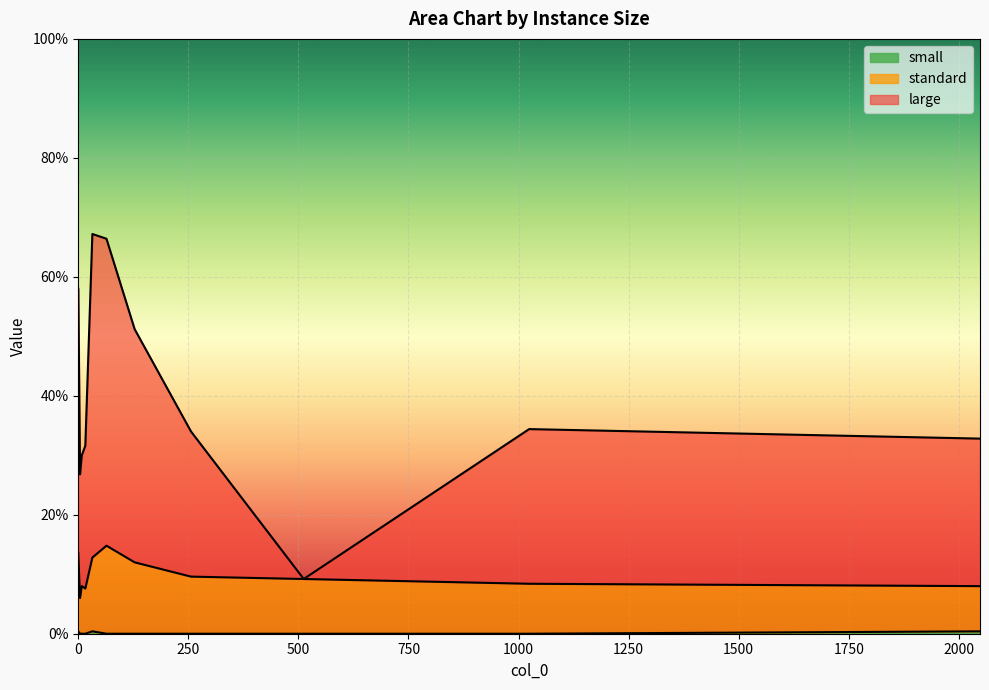

Count the large values in the range 0 to 1.

11